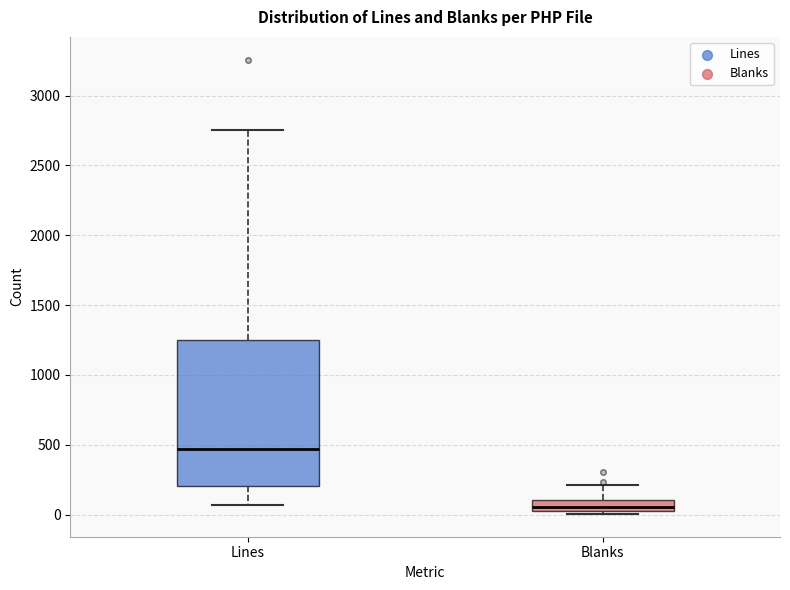

Reading left to right, transcribe this box plot: for each box, give where its median line is, the range the box spans, and where its two whiskers end, as read against the y-axis. The values are not printed on the chart, so give them approximately, as read against the axis.

Lines: median 450, box 200 to 1250, whiskers 50 to 2750
Blanks: median 50, box 0 to 100, whiskers 0 (just below the box's lower edge) to 200